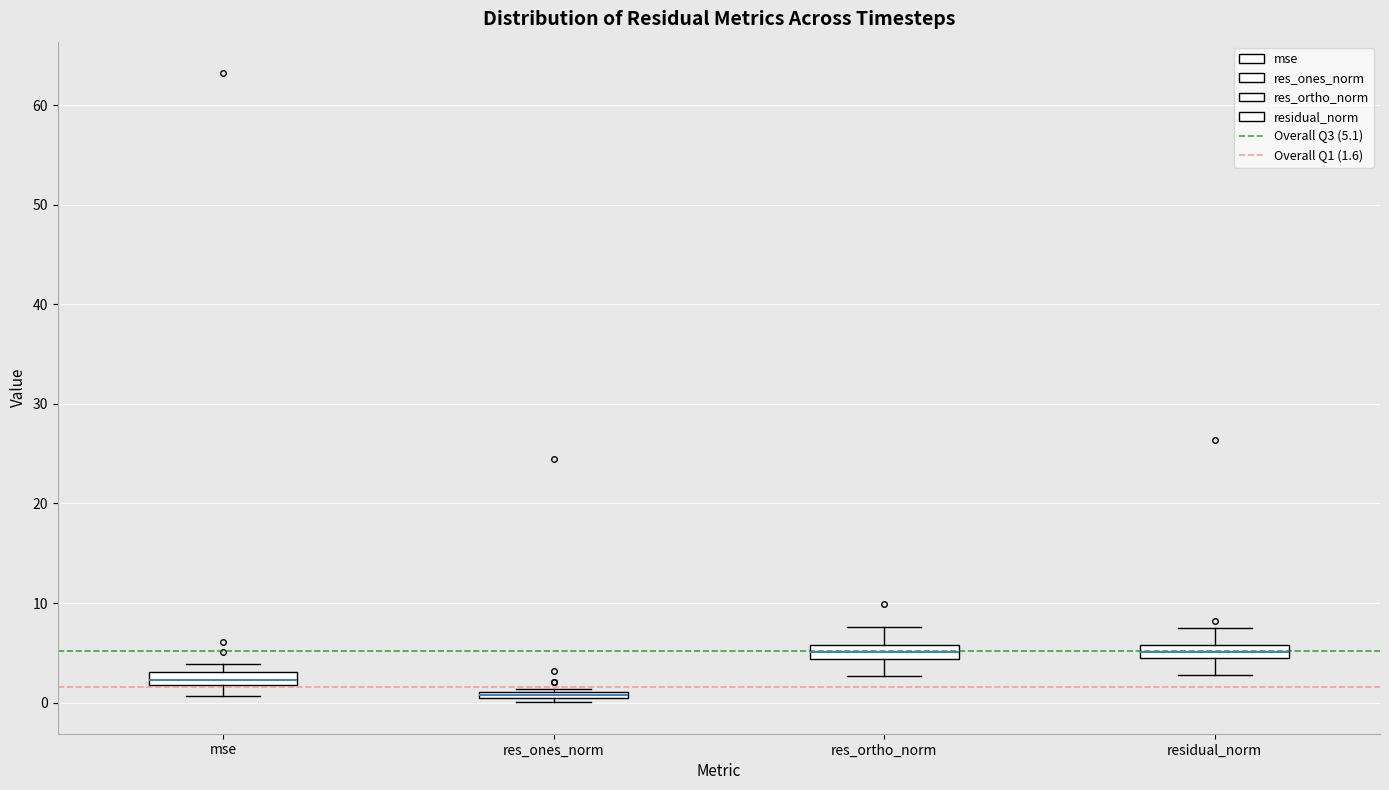

Where is the upper edge of the box for res_ones_norm on the y-axis? The values are not printed on the chart, so give them approximately, as read against the axis.

1